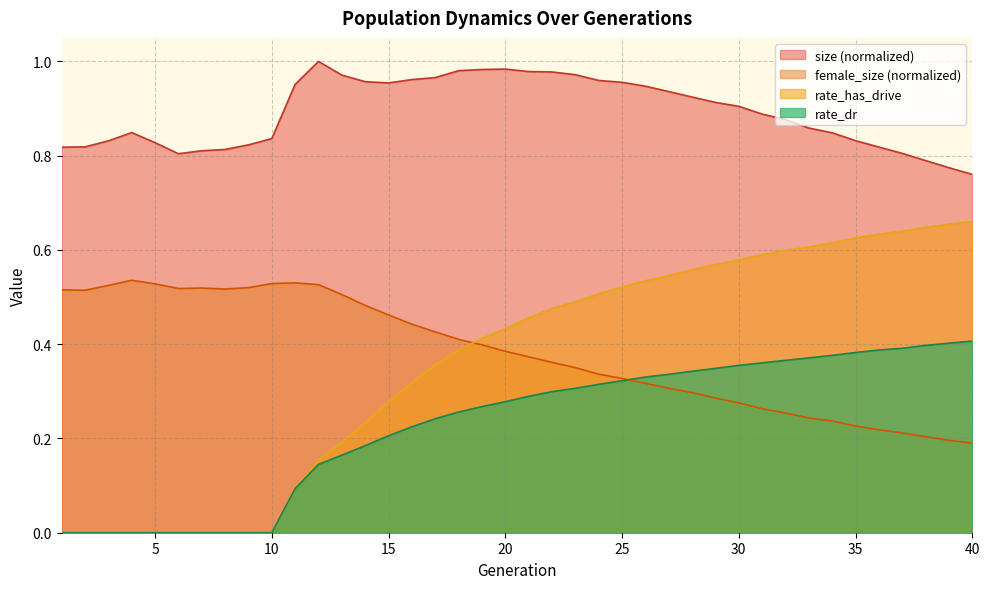

Rank the series at 22 from lowest to highest value.

rate_dr, female_size, rate_has_drive, size